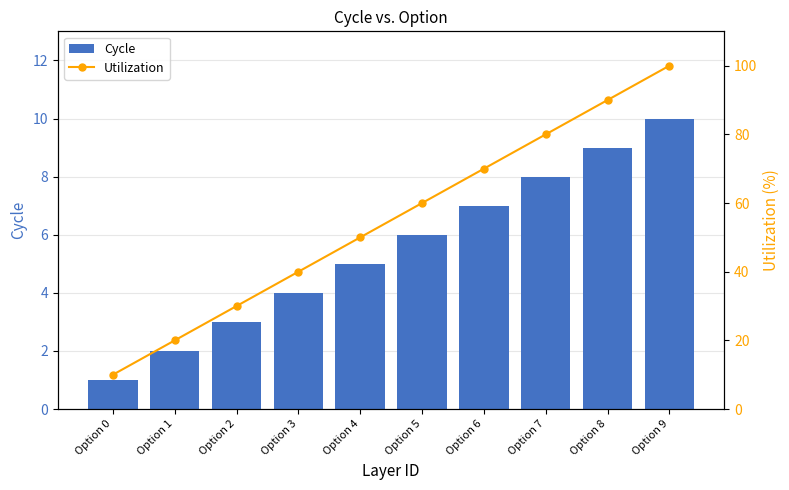

What is the smallest value displayed?

1